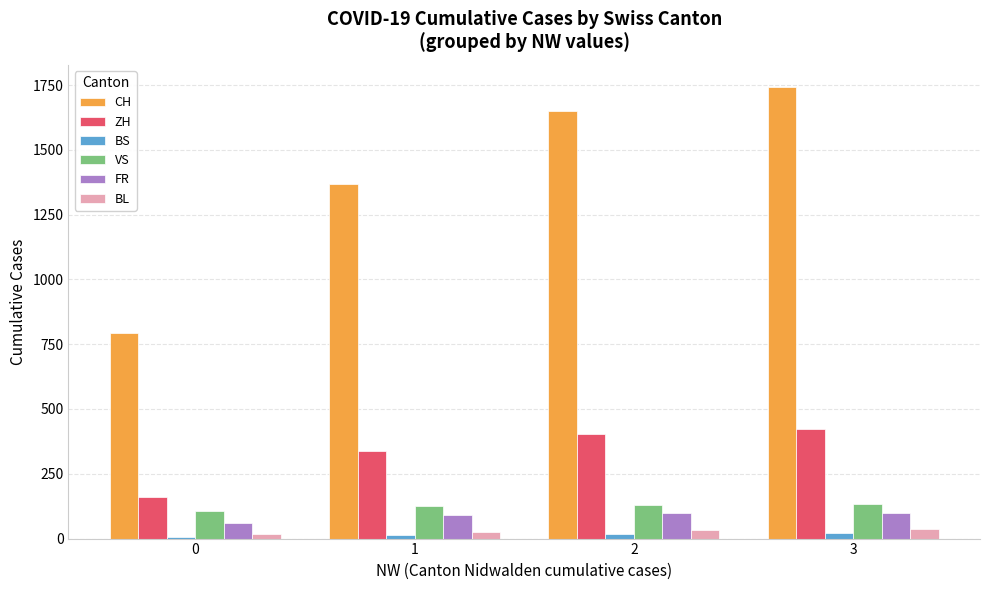

How many groups of bars are there?

4